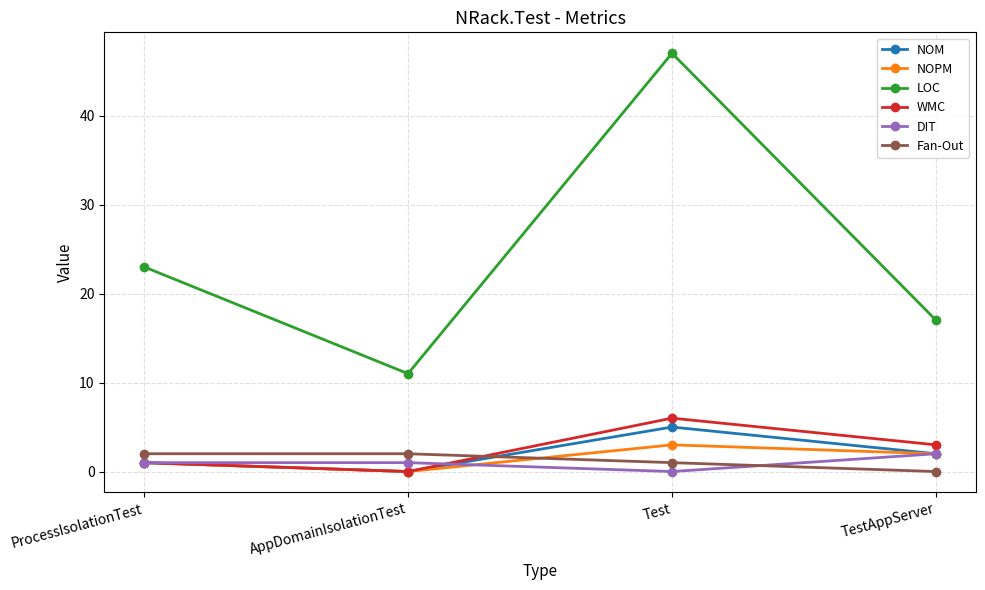

What is the total value across all series at AppDomainIsolationTest?

14